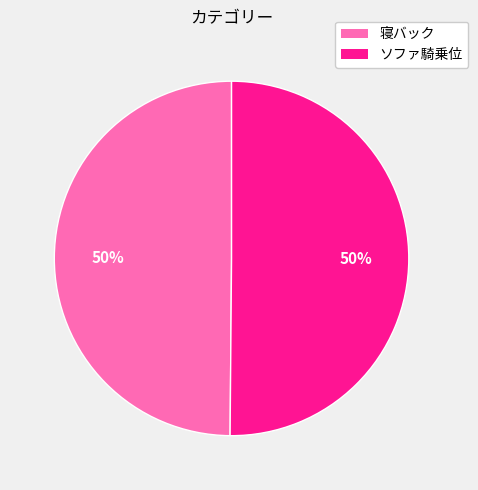

To the nearest percent, what is the average slice percentage?

50%